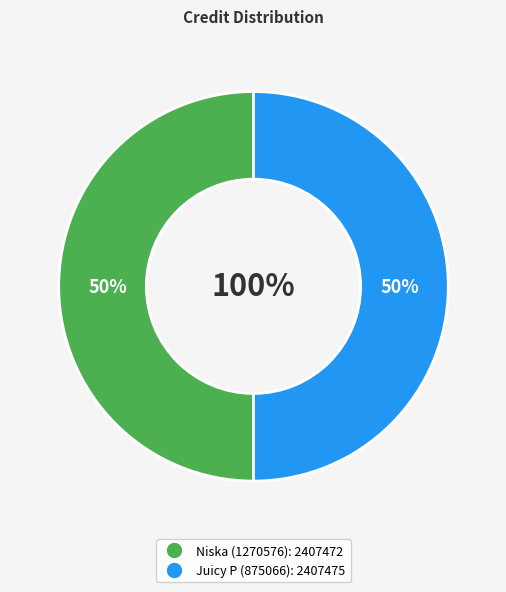

How many segments does this pie chart have?

2